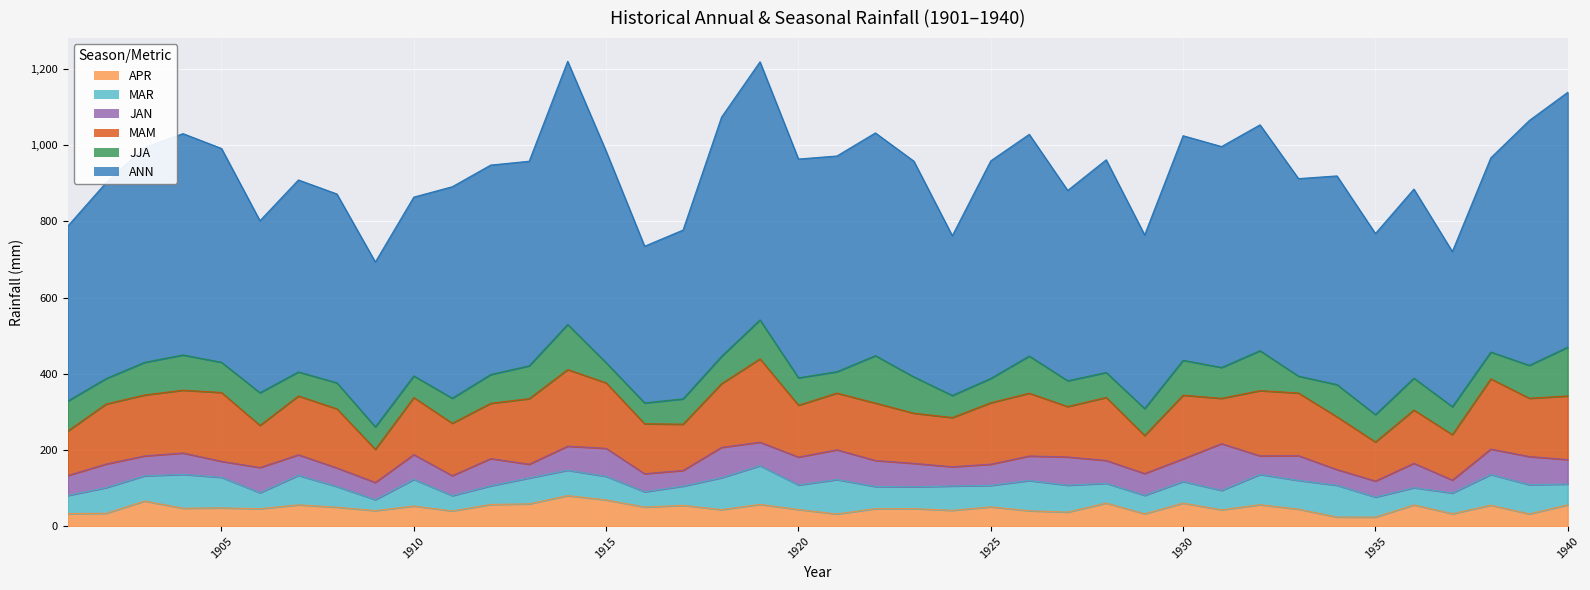

What are all the series names shown in the legend?

ANN, JJA, MAM, JAN, MAR, APR